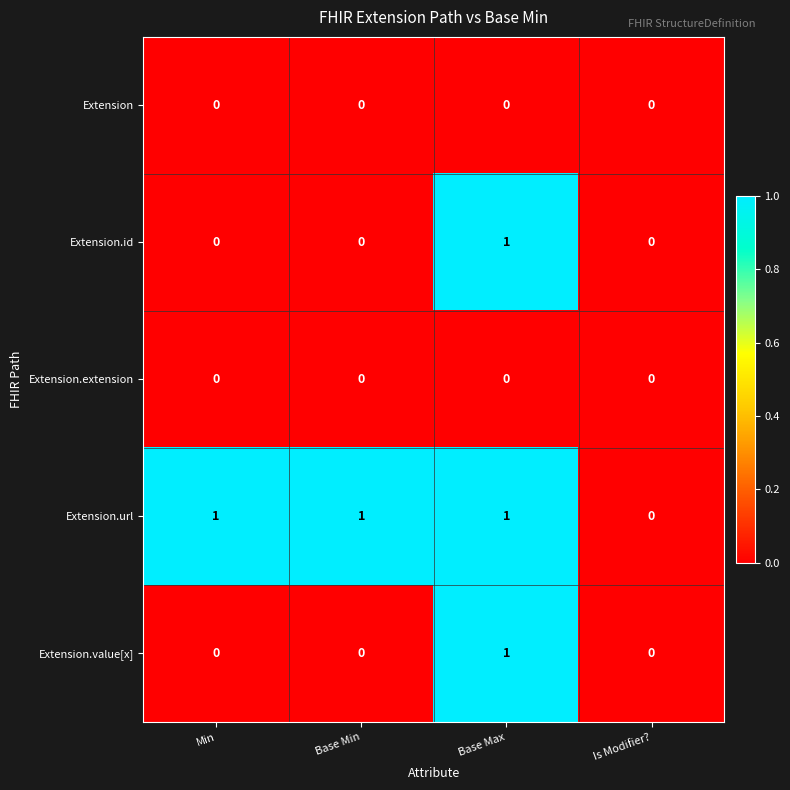

How many Extension.value[x] values are between 0 and 1?

4